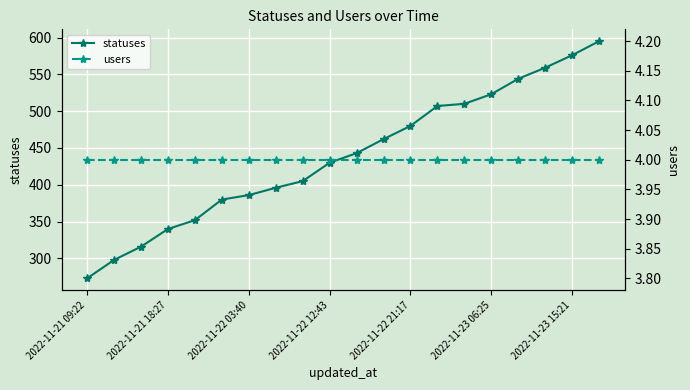

Between 7 and 16, which series saw the biggest shift?

statuses